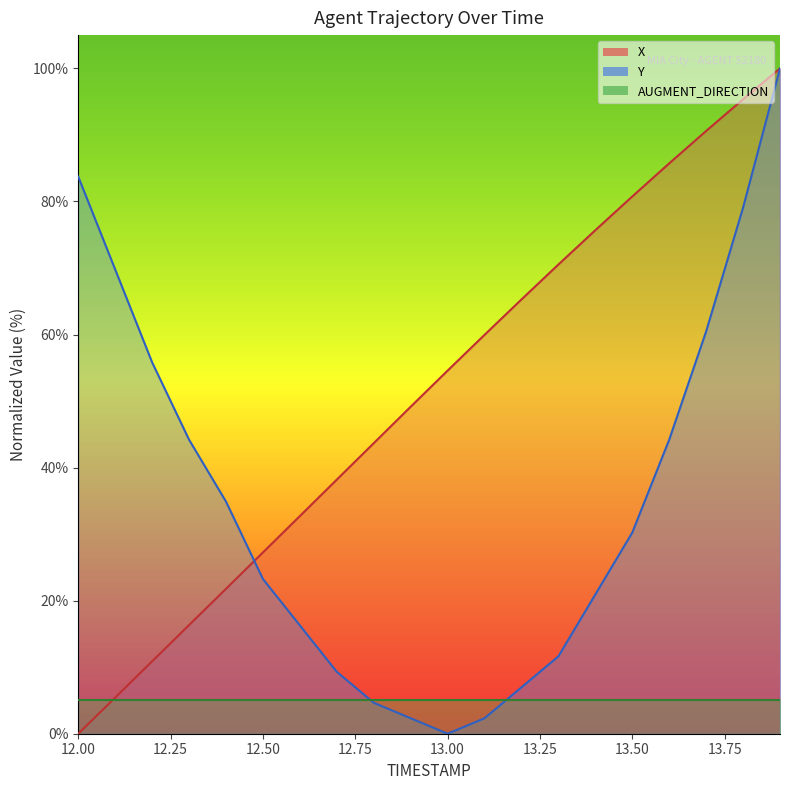

What is the label of the 8th point from the left?

12.7